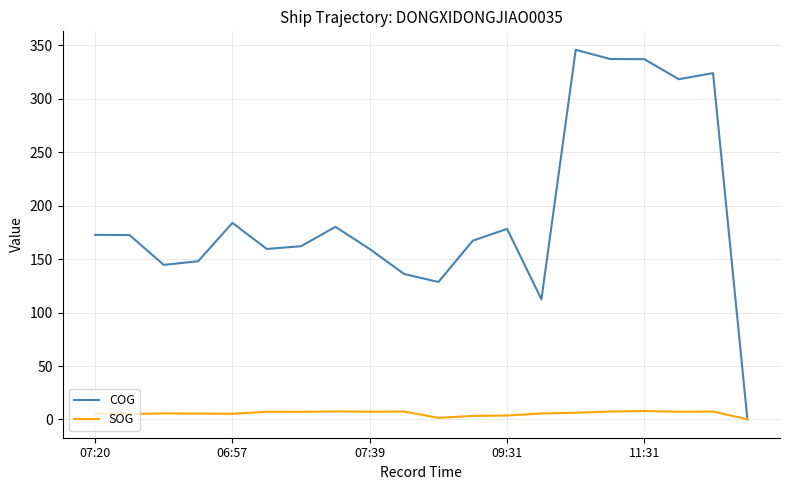

List the series in order of their overall mean, lowest first.

SOG, COG